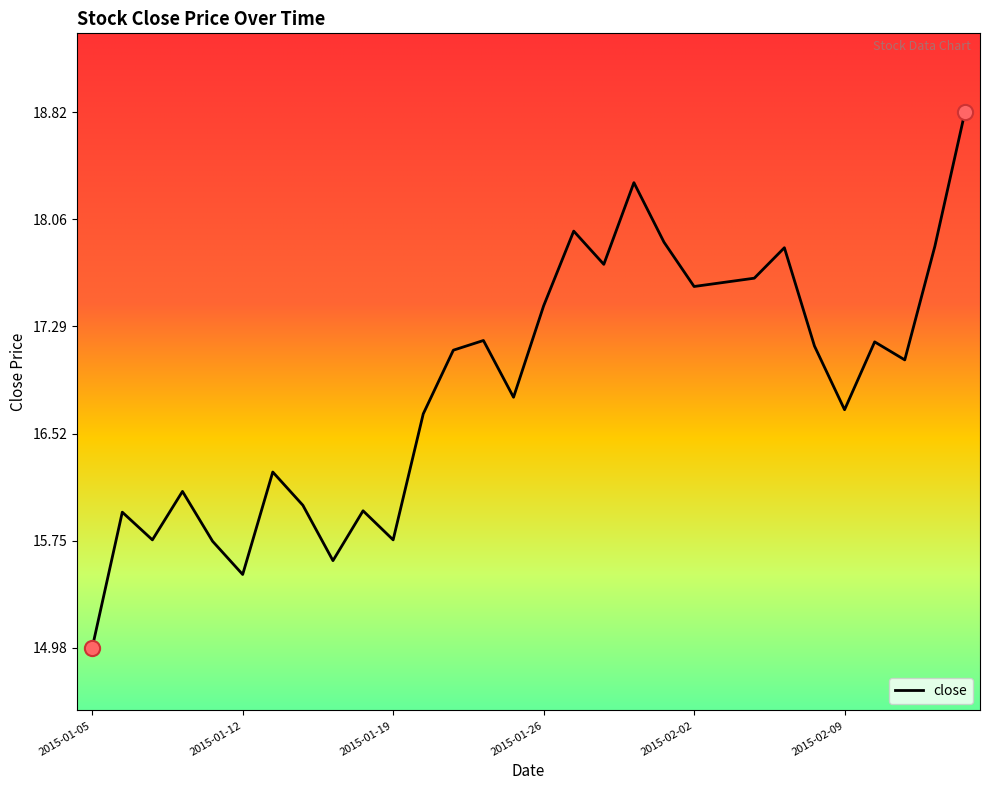

What is the minimum value shown in the chart?

15.0